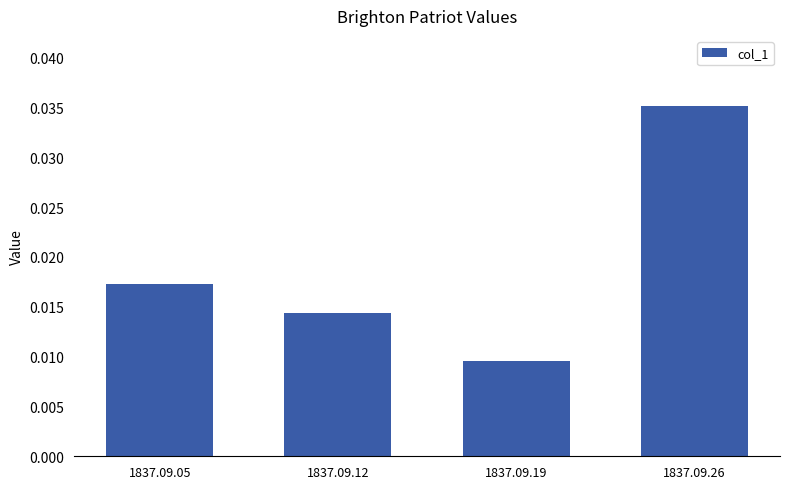

Where is the data nearest to the value 0?

1837.09.19